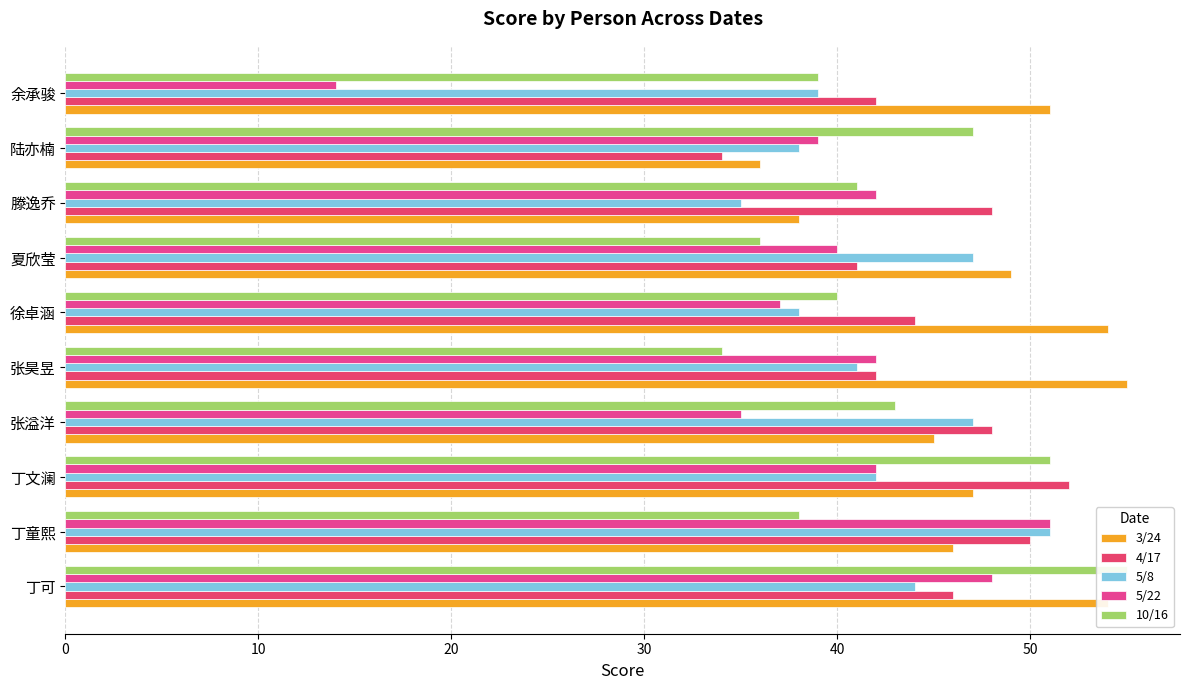

How many data points in 5/22 are above 42?

2